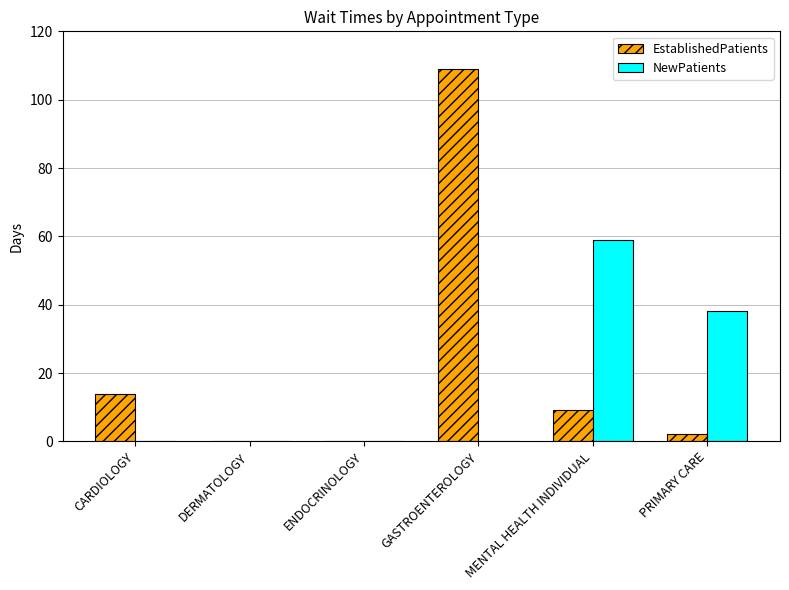

Is it true that EstablishedPatients equals 7.4 at CARDIOLOGY?

False